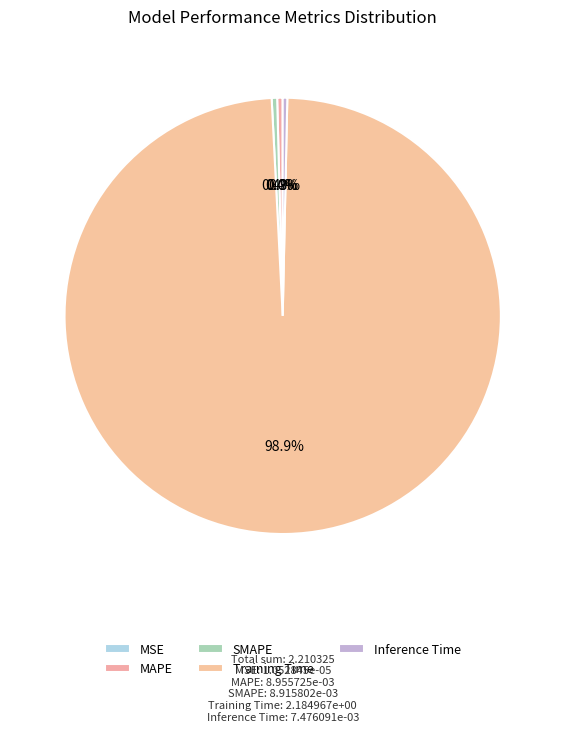

How many segments does this pie chart have?

5